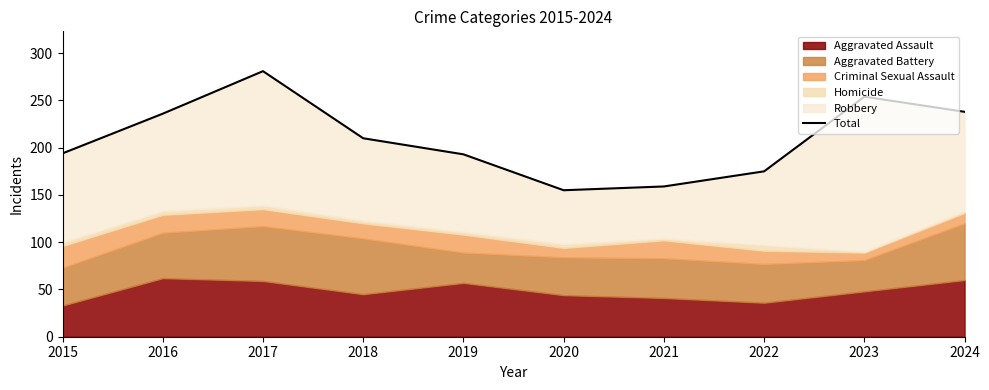

What is the difference between the values at 2021 and 2022?

16